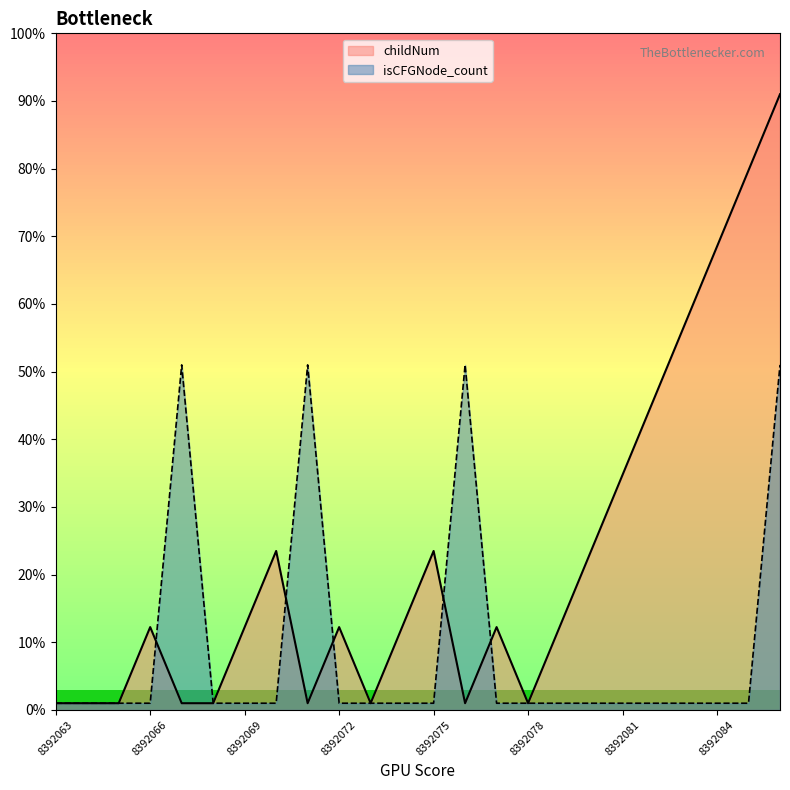

Which series ends up on top after the final intersection of isCFGNode_count and childNum?

childNum